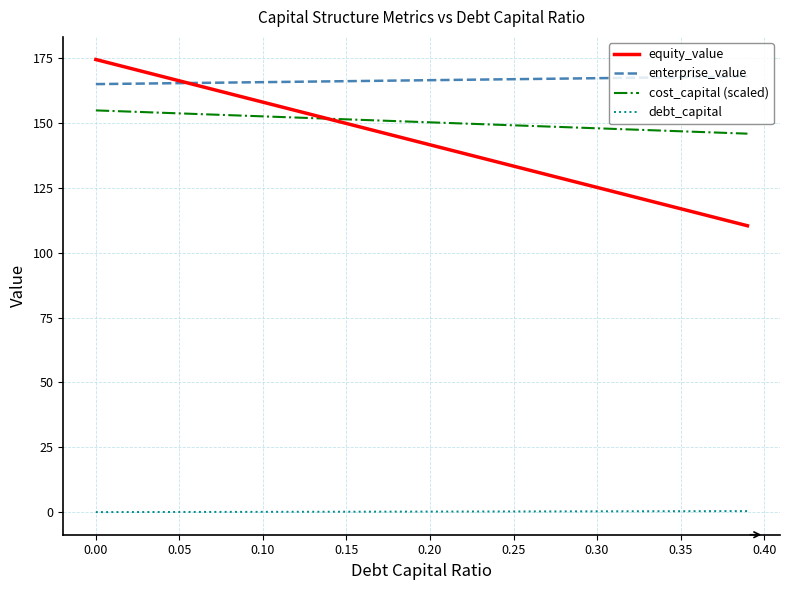

What is the highest value of the enterprise_value series?

167.9